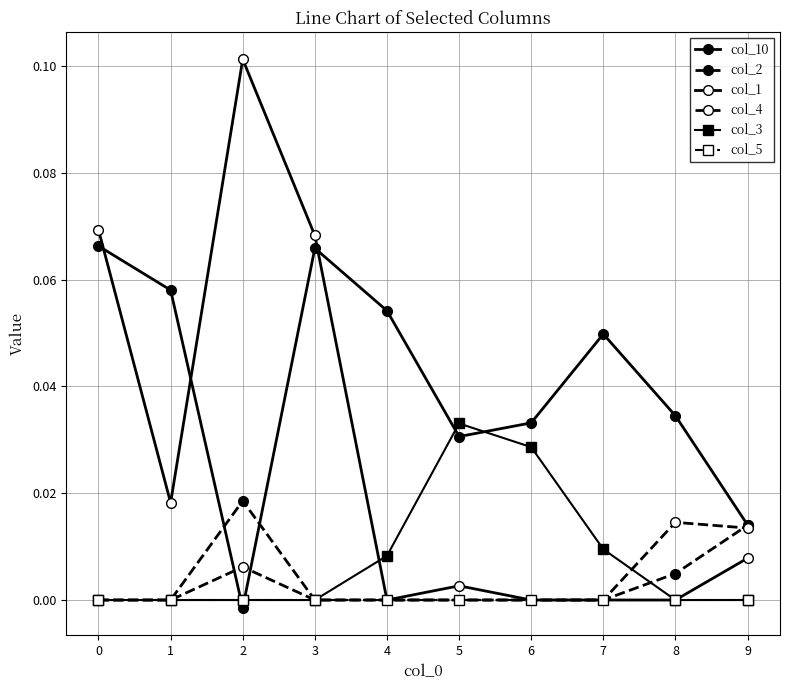

Which category has the highest value in the col_4 series?

8